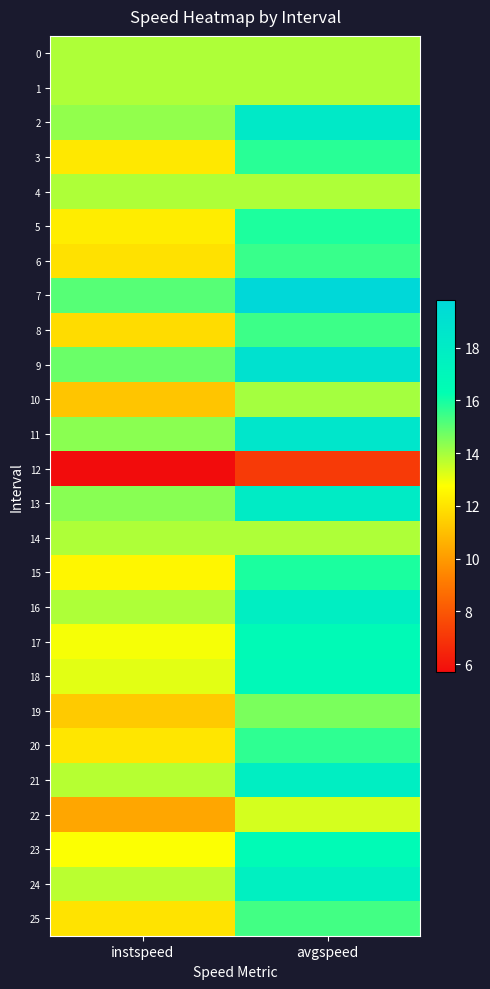

What is the smallest value displayed?

5.7